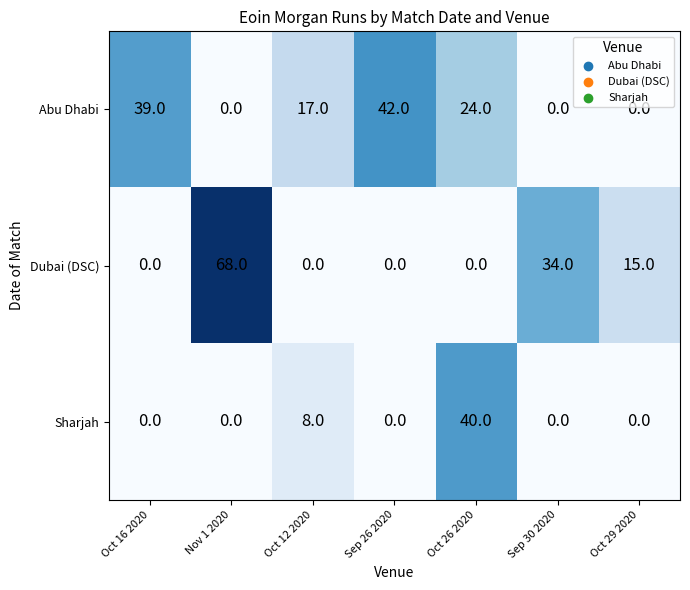

At which label is Abu Dhabi closest to 21?

Oct 26 2020